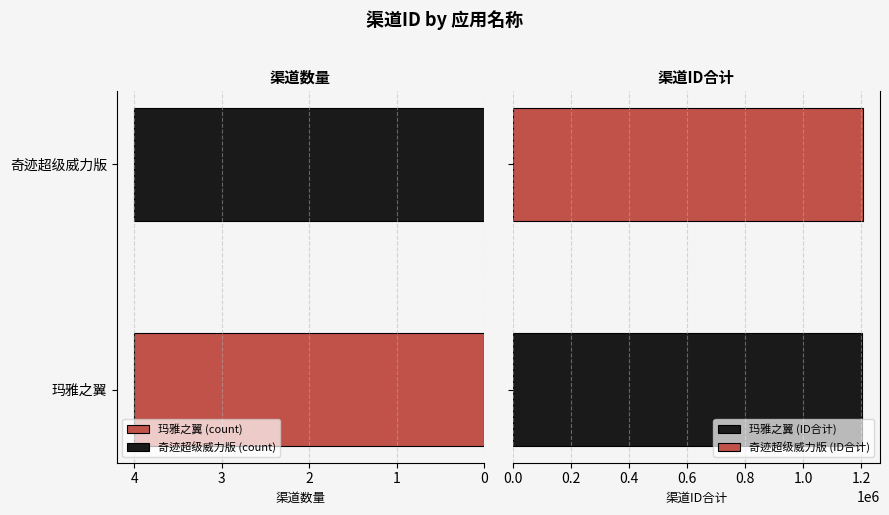

Which series has the largest total across all categories?

奇迹超级威力版